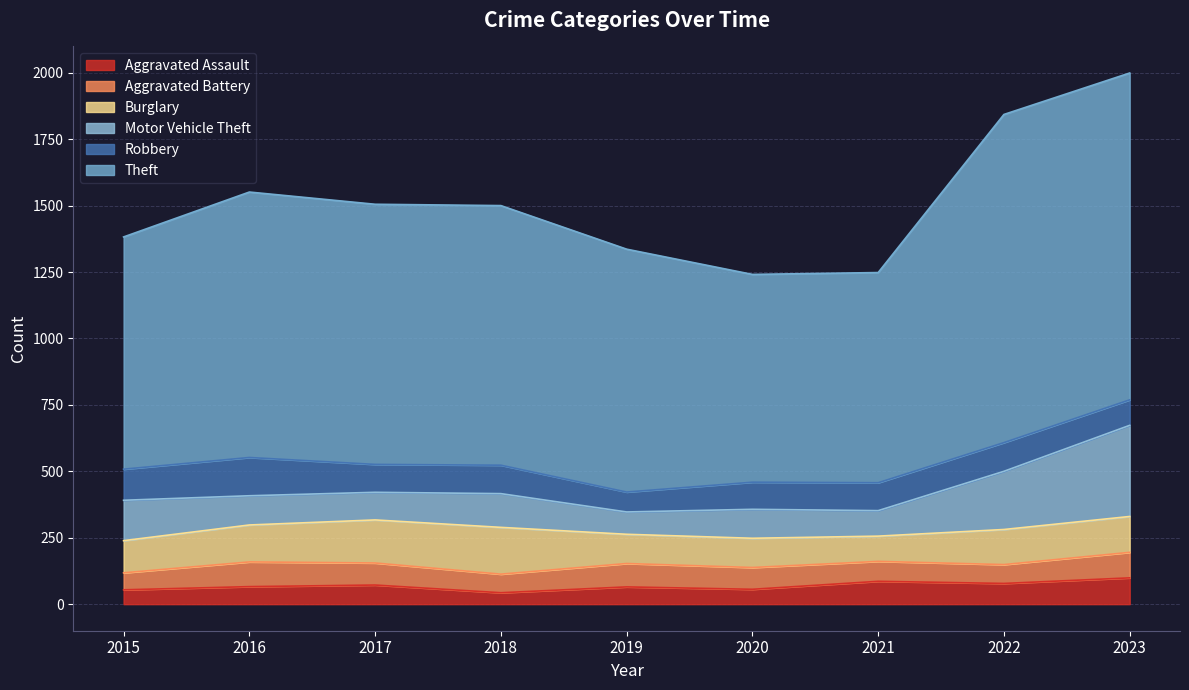

How many interior local valleys does the Motor Vehicle Theft series have?

3